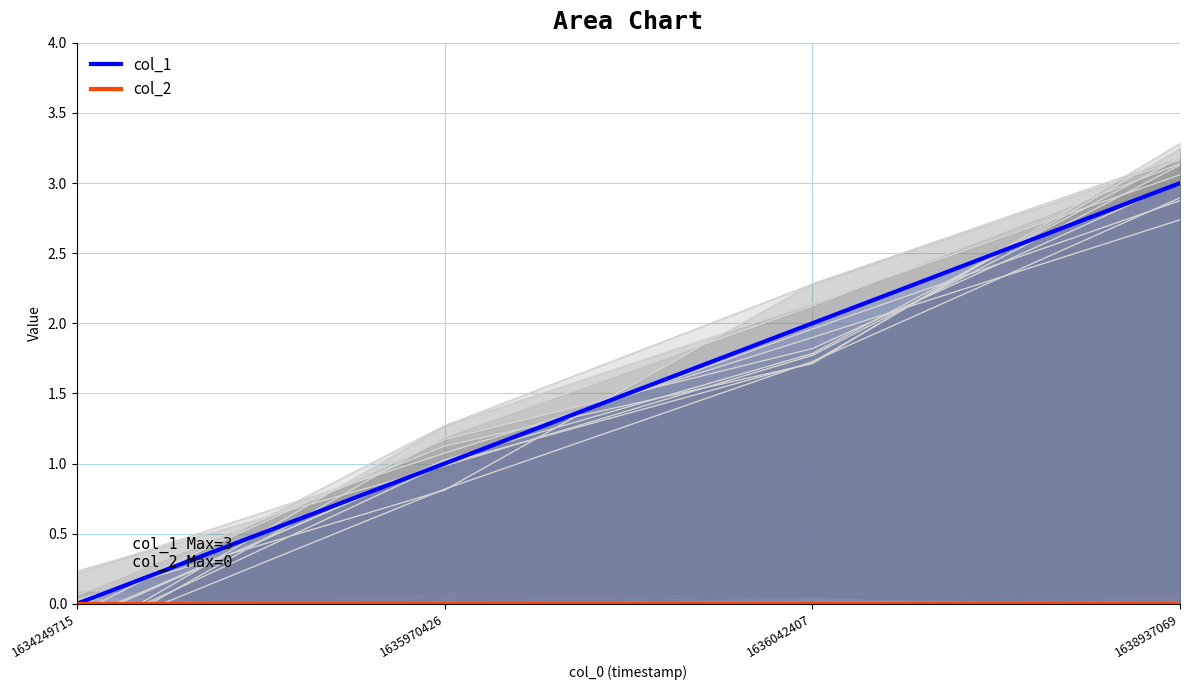

Is the value of col_2 at 1635970426 greater than the value of col_1 at 1638937069?

No